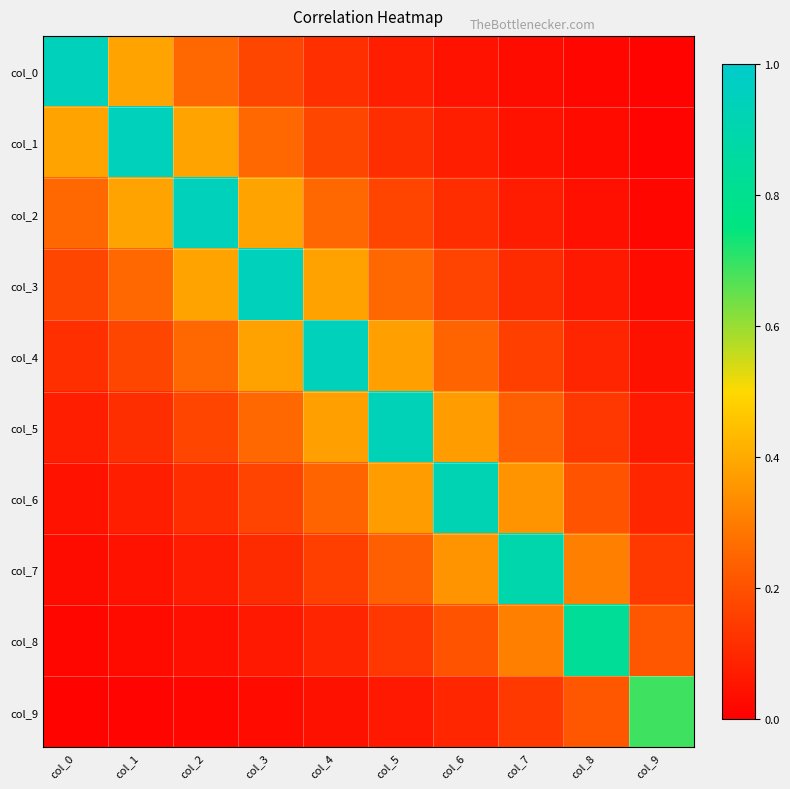

What is the difference between the highest and lowest values at col_3?

0.9